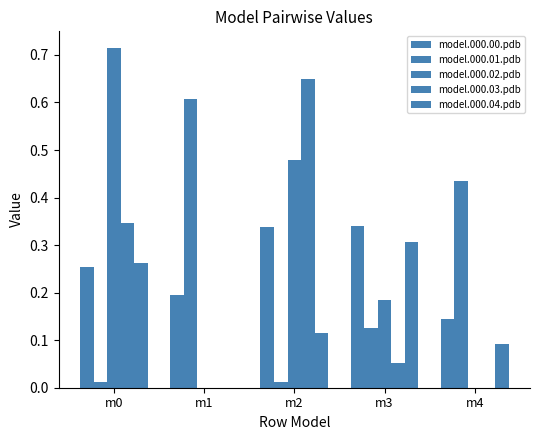

Which series has the largest range (max minus min)?

model.000.02.pdb